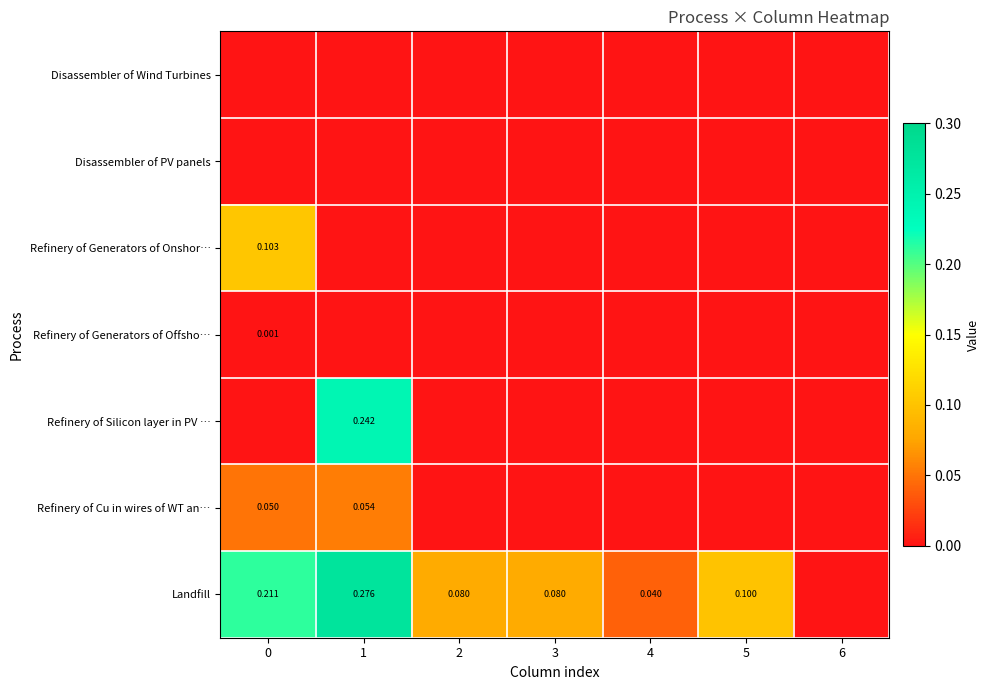

List the labels in order of Refinery of Cu in wires of WT an… value, smallest first.

2, 3, 4, 5, 6, 0, 1